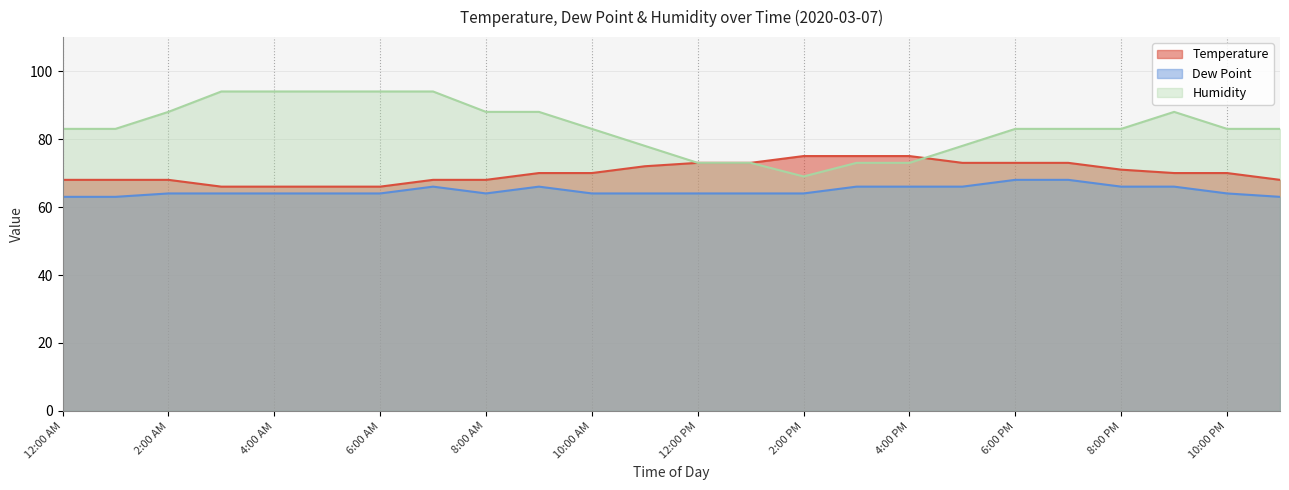

Does the chart display data point markers on the line(s)?

No